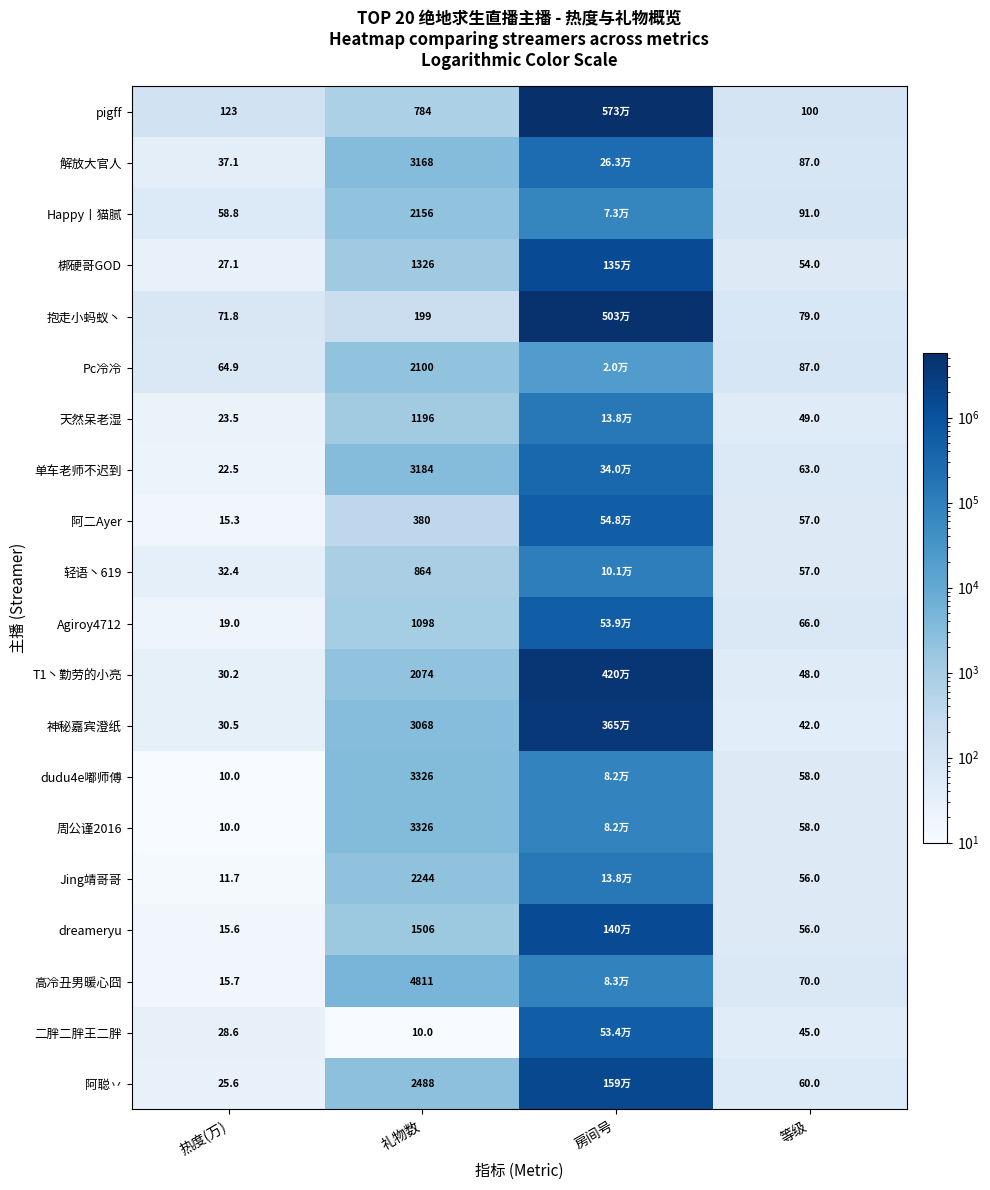

Is it true that 天然呆老湿 equals 84.7 at 等级?

False